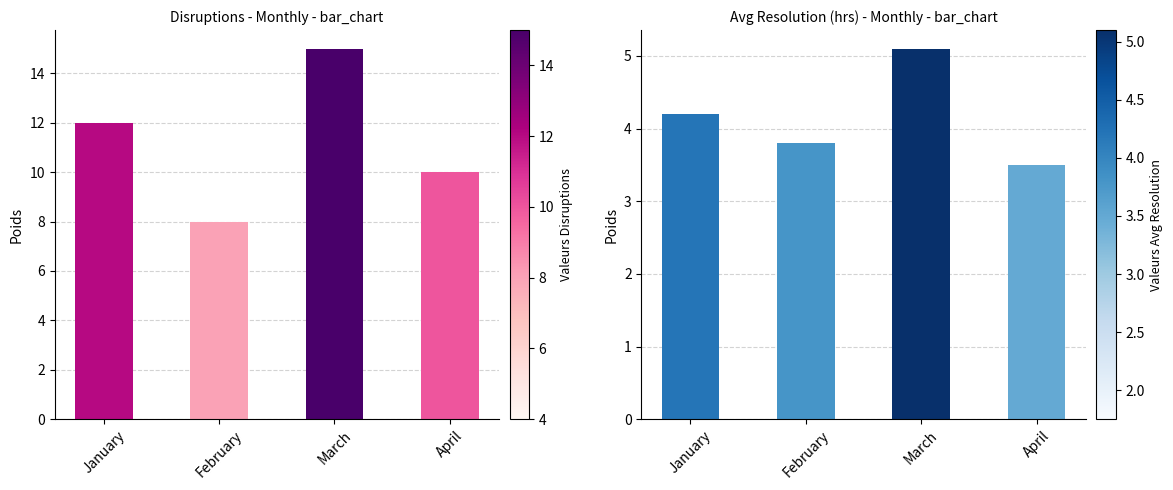

Which series has the largest total across all categories?

Disruptions